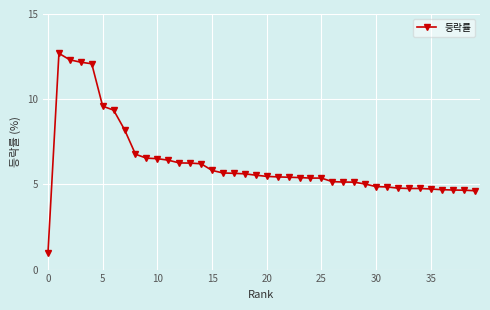

What is the smallest value displayed?

1.0